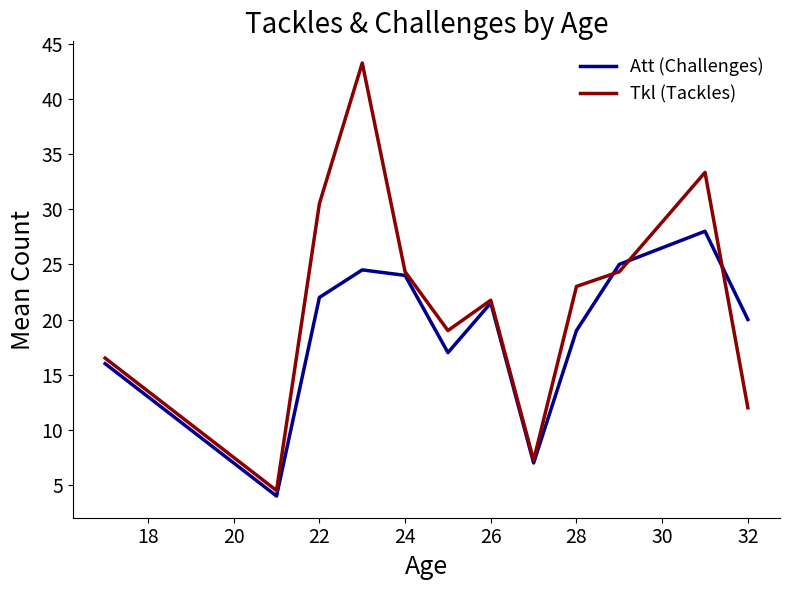

Which series has the largest range (max minus min)?

Tkl (Tackles)